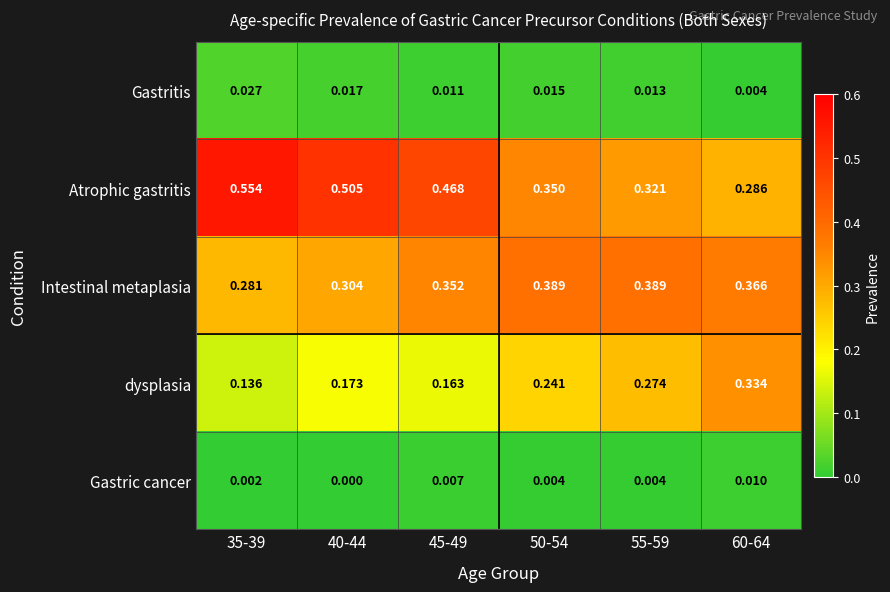

Count the number of categories in the chart.

6